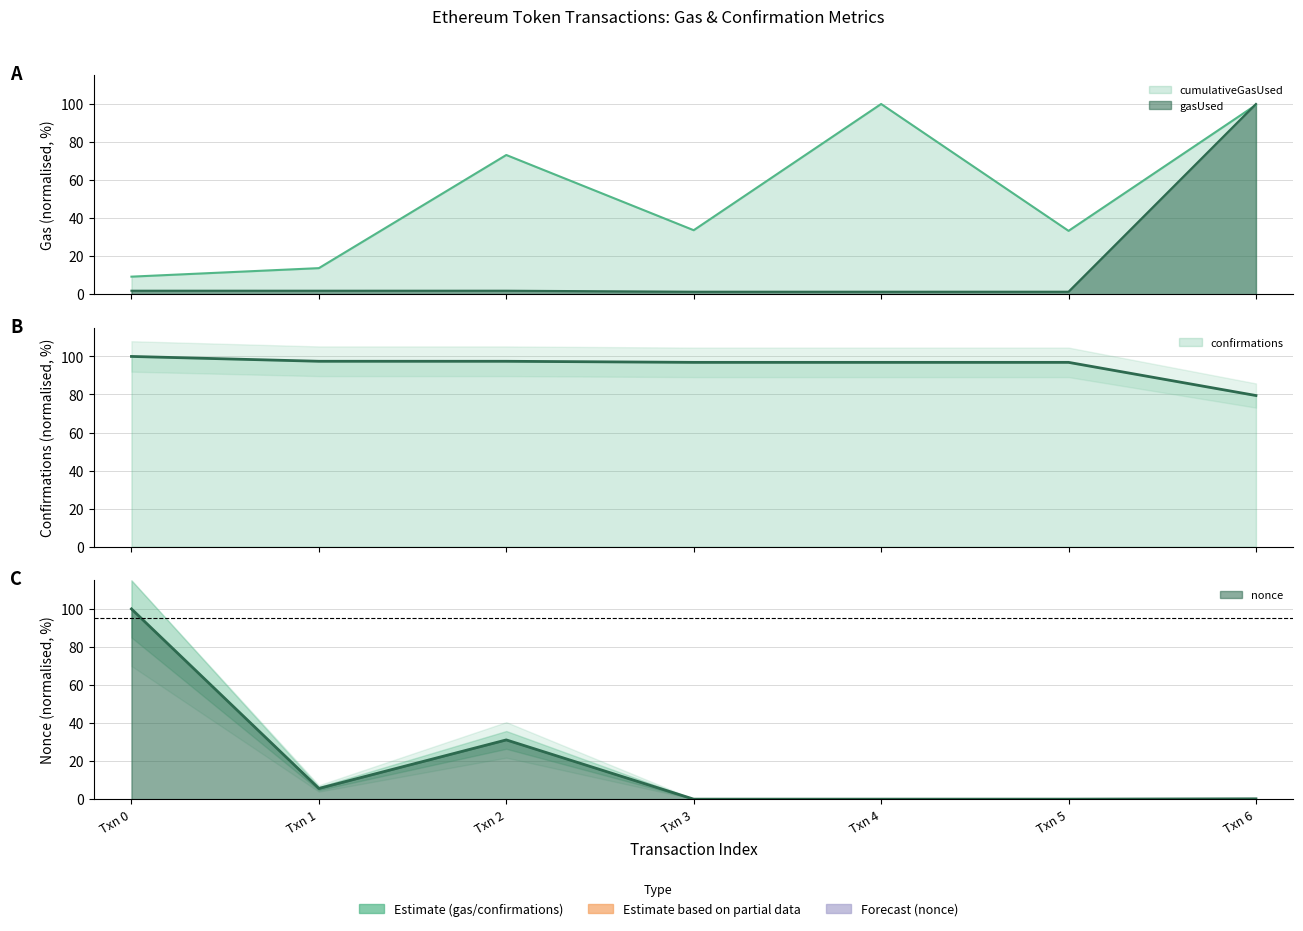

How many series are shown in this chart?

4